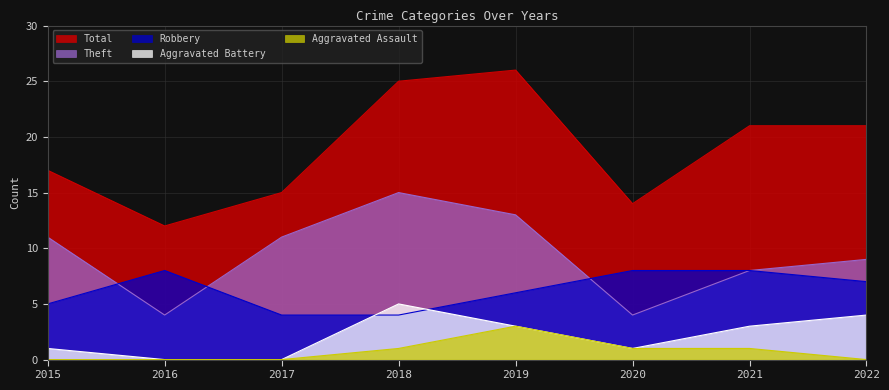

What is the difference between the second highest and second lowest values in the Aggravated Battery series?

4